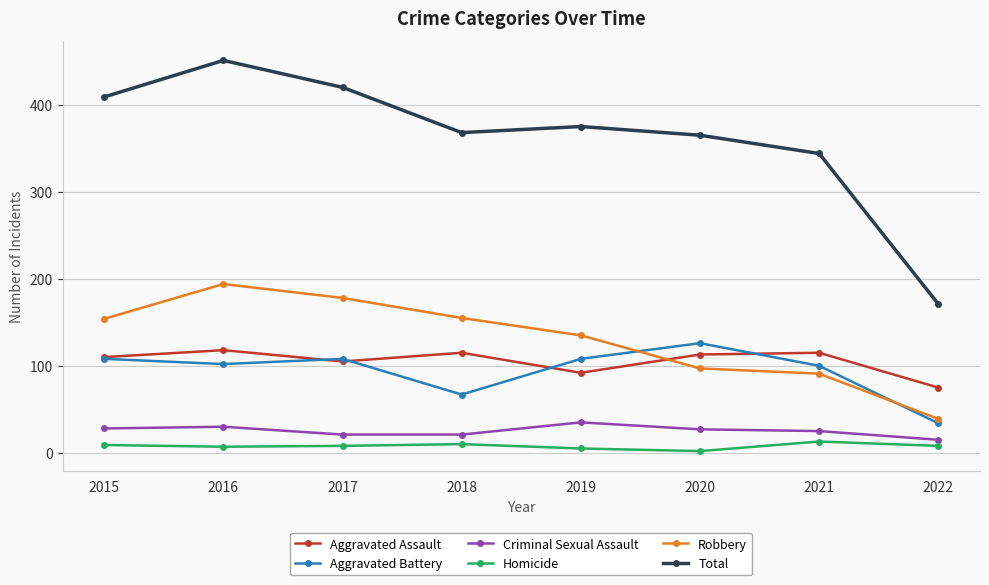

What is the total value across all series at 2015?

818